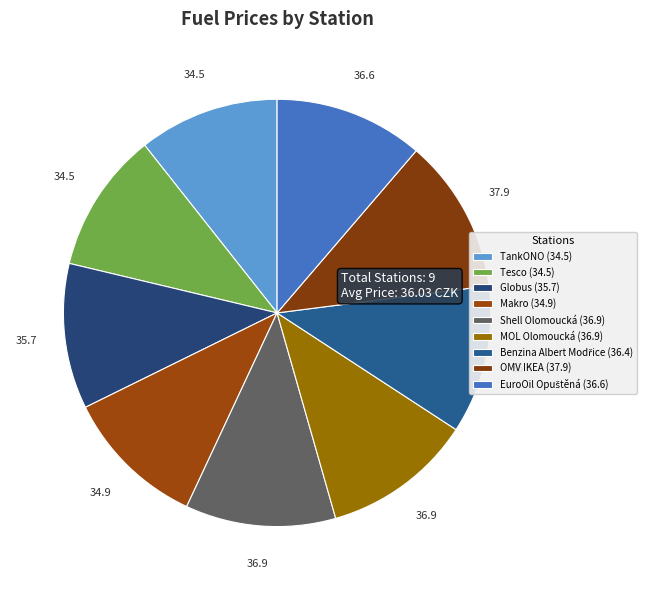

To the nearest percent, what percentage of the pie is Tesco?

11%